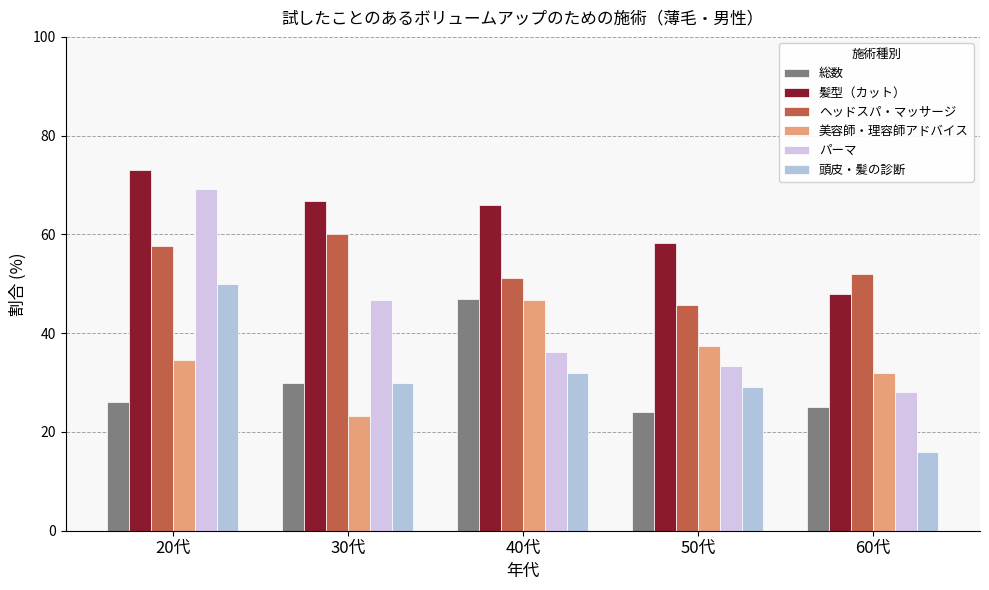

At which category is the sum across all series the highest?

20代